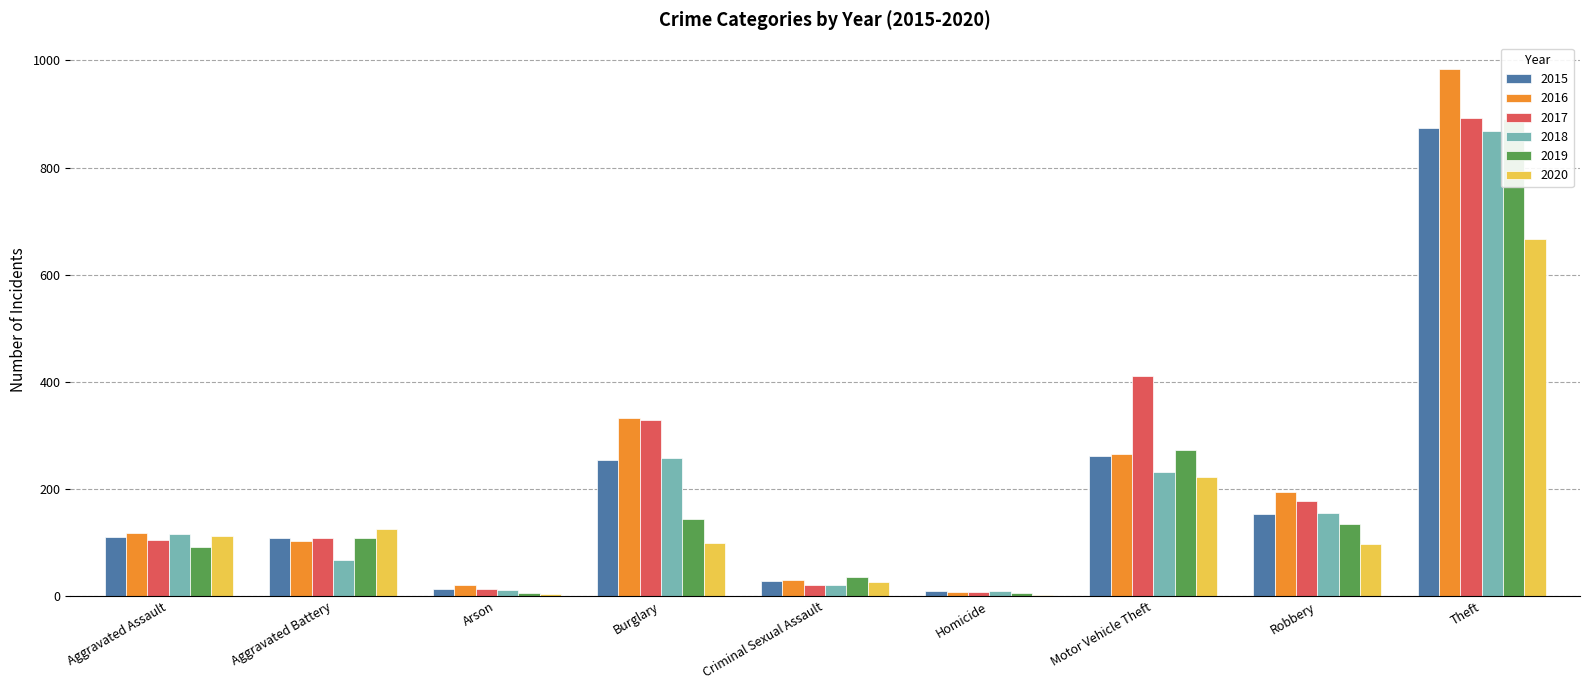

What is the difference between the 2019 values at Motor Vehicle Theft and Arson?

268